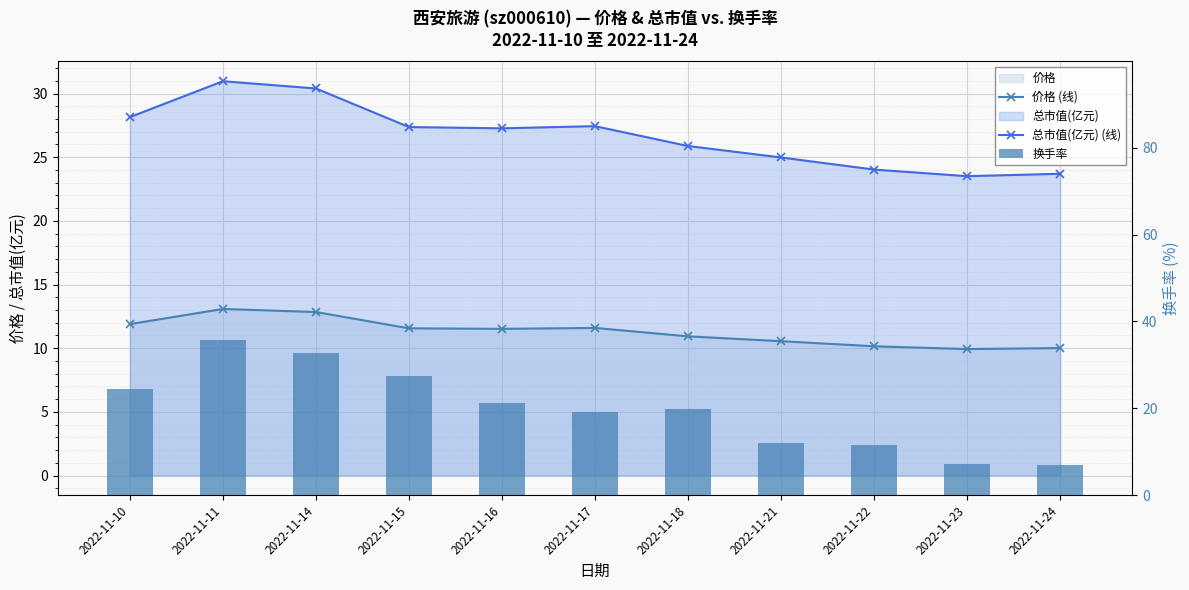

Rank the series by their average value, from lowest to highest.

价格 (线), 换手率, 总市值(亿元) (线)